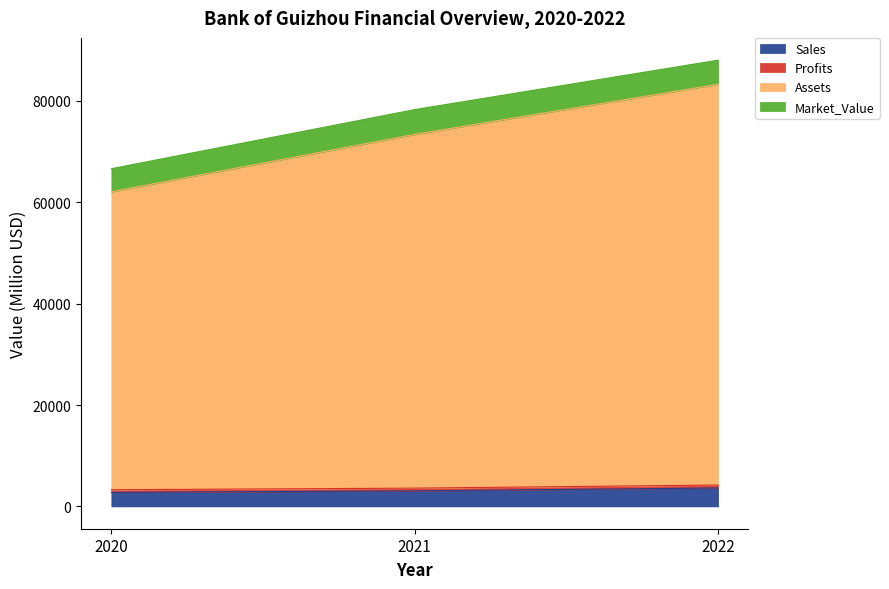

At which label does Assets reach its peak?

2022